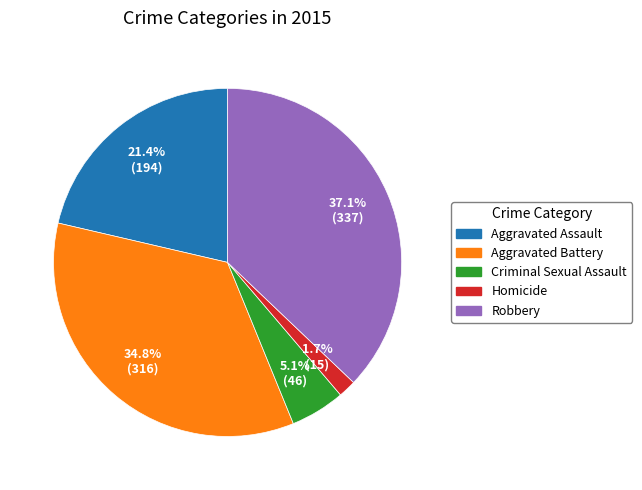

Count the number of slices in the pie.

5